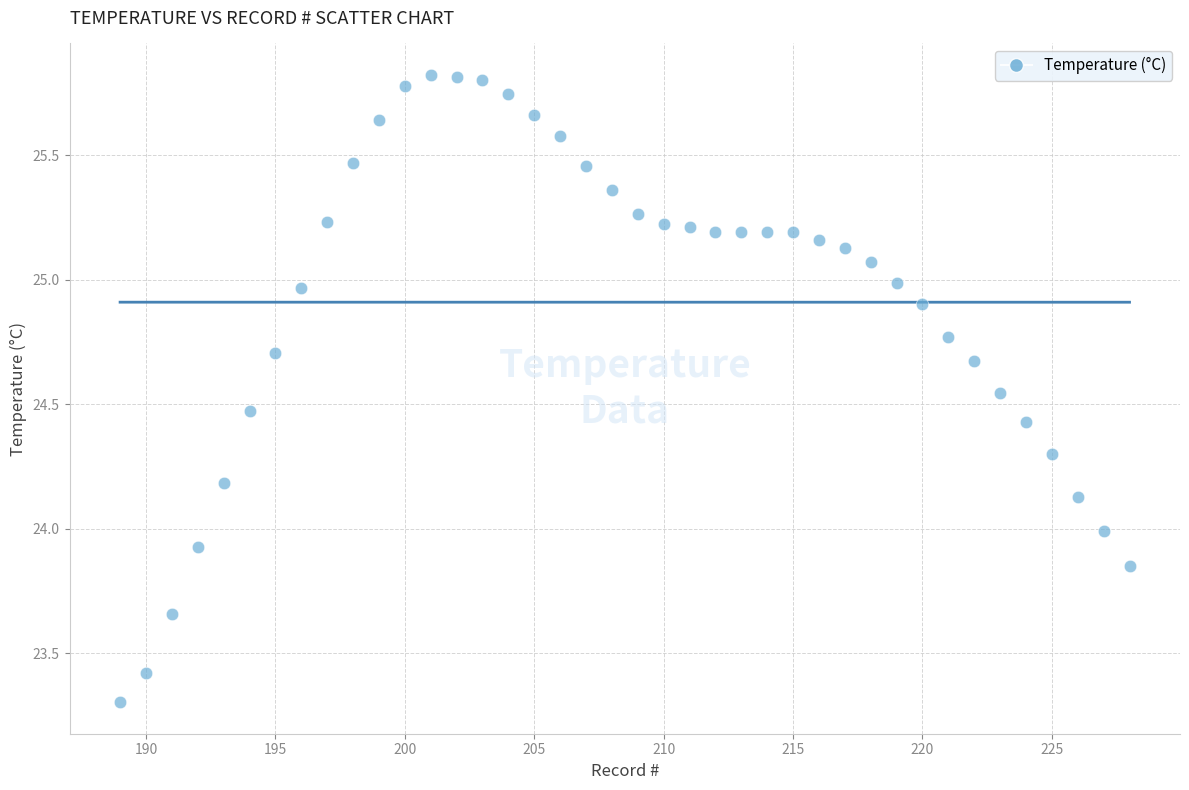

What is the range of Y values (max minus min)?

2.5